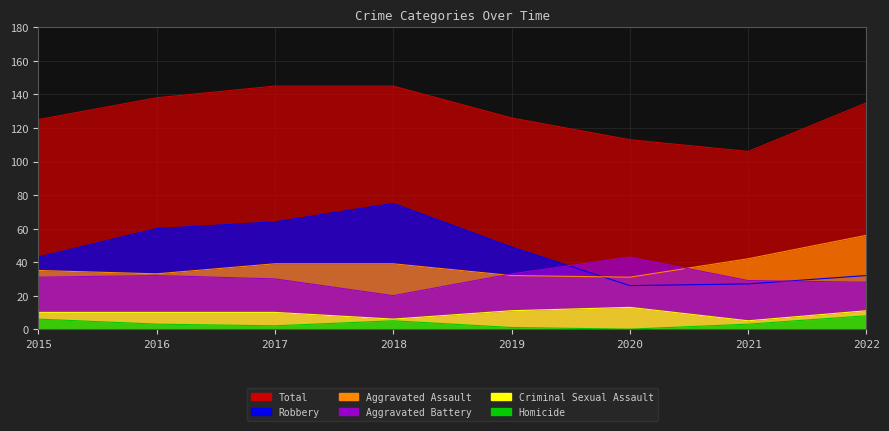

Where is Aggravated Assault nearest to the value 43?

2021